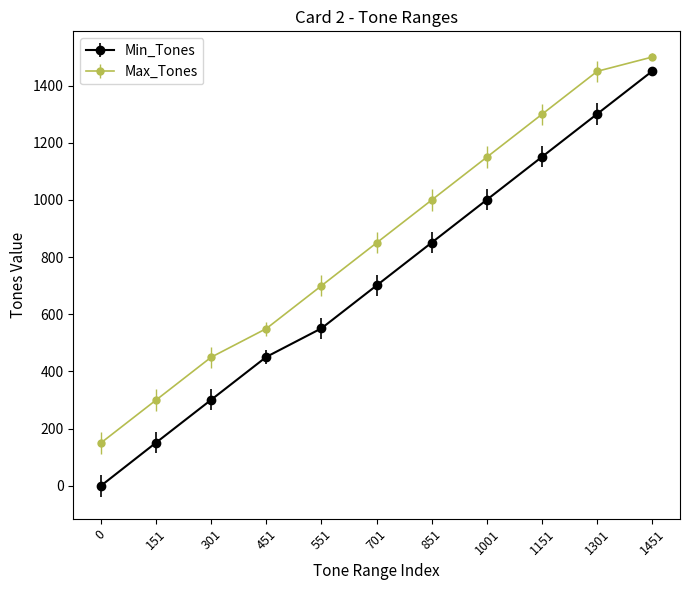

How many distinct data groups are displayed?

2